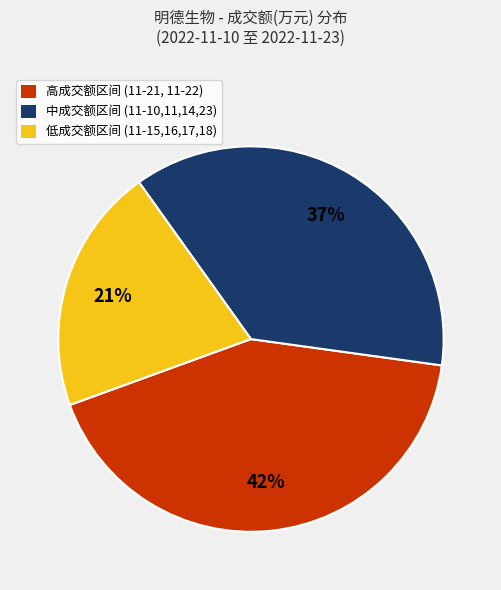

What percentage is the 高成交额区间 (11-21, 11-22) slice, to the nearest percent?

42%